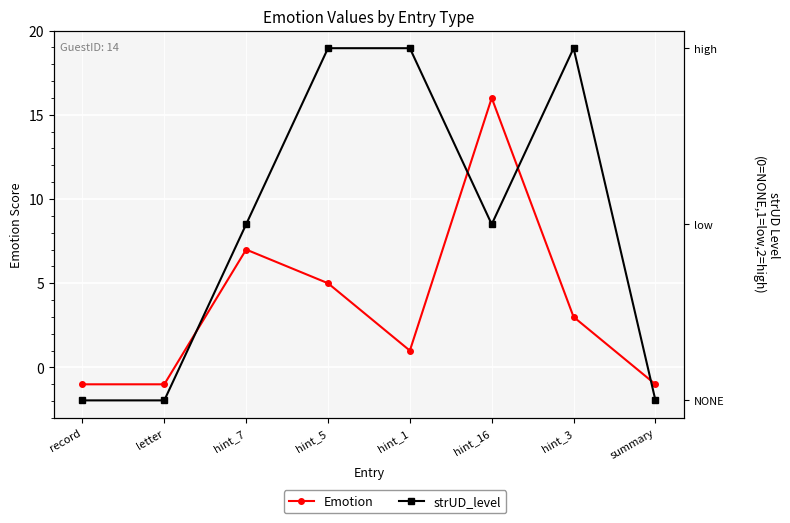

In Emotion, how many points are lower than both neighbors (excluding endpoints)?

1